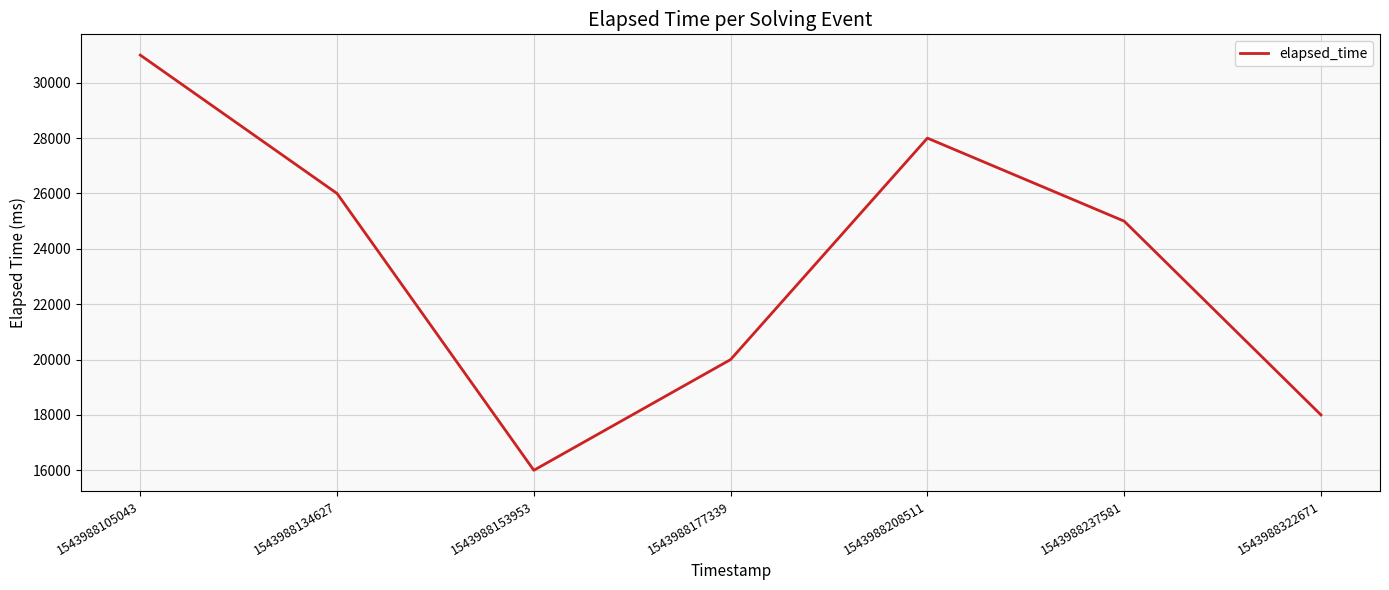

What is the change in value from 1543988105043 to 1543988237581?

-6000